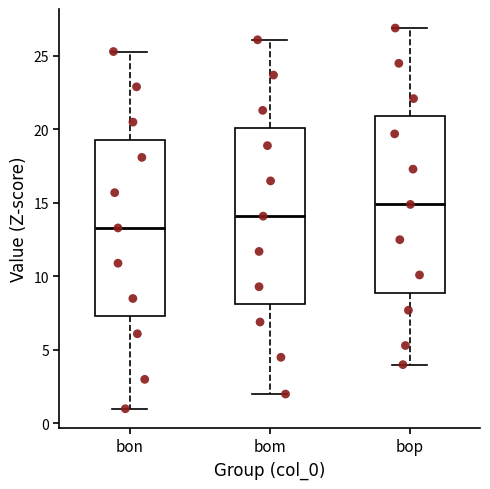

Reading left to right, read every box against the y-axis: the position of its median line, the range the box covers, and the ends of its whiskers. The values are not printed on the chart, so give them approximately, as read against the axis.

bon: median 13.5, box 7.5 to 19.5, whiskers 1.0 to 25.5
bom: median 14.0, box 8.0 to 20.0, whiskers 2.0 to 26.0
bop: median 15.0, box 9.0 to 21.0, whiskers 4.0 to 27.0